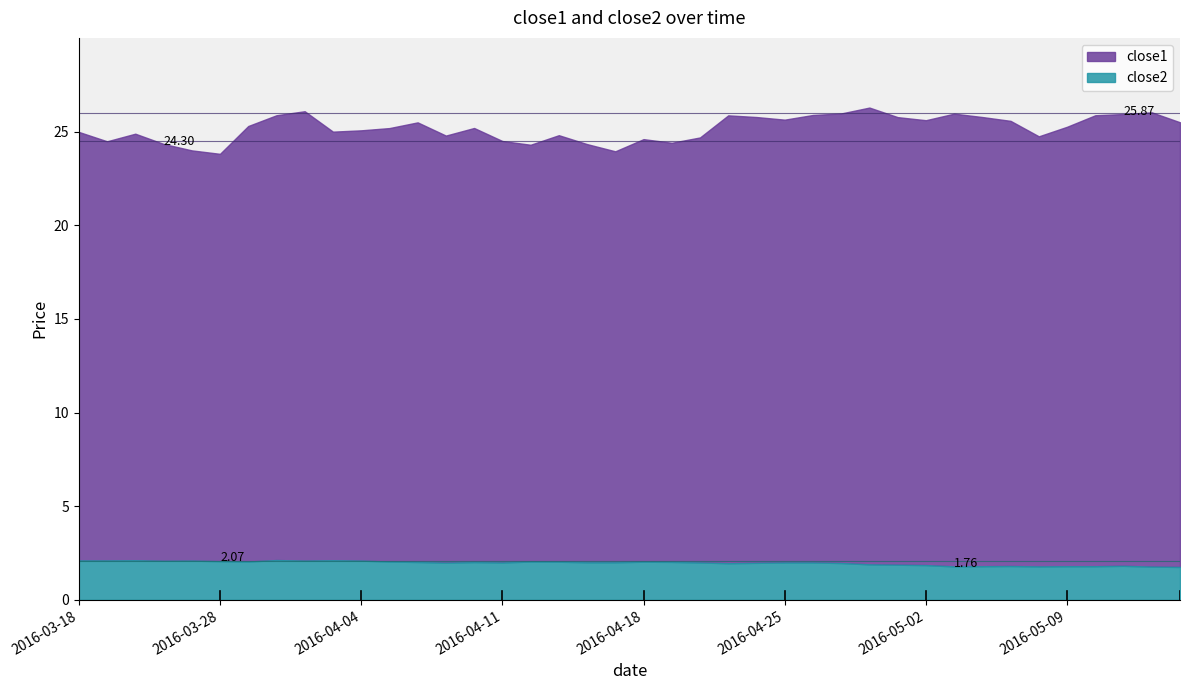

Where does the close1 series first go above 25?

2016-03-29